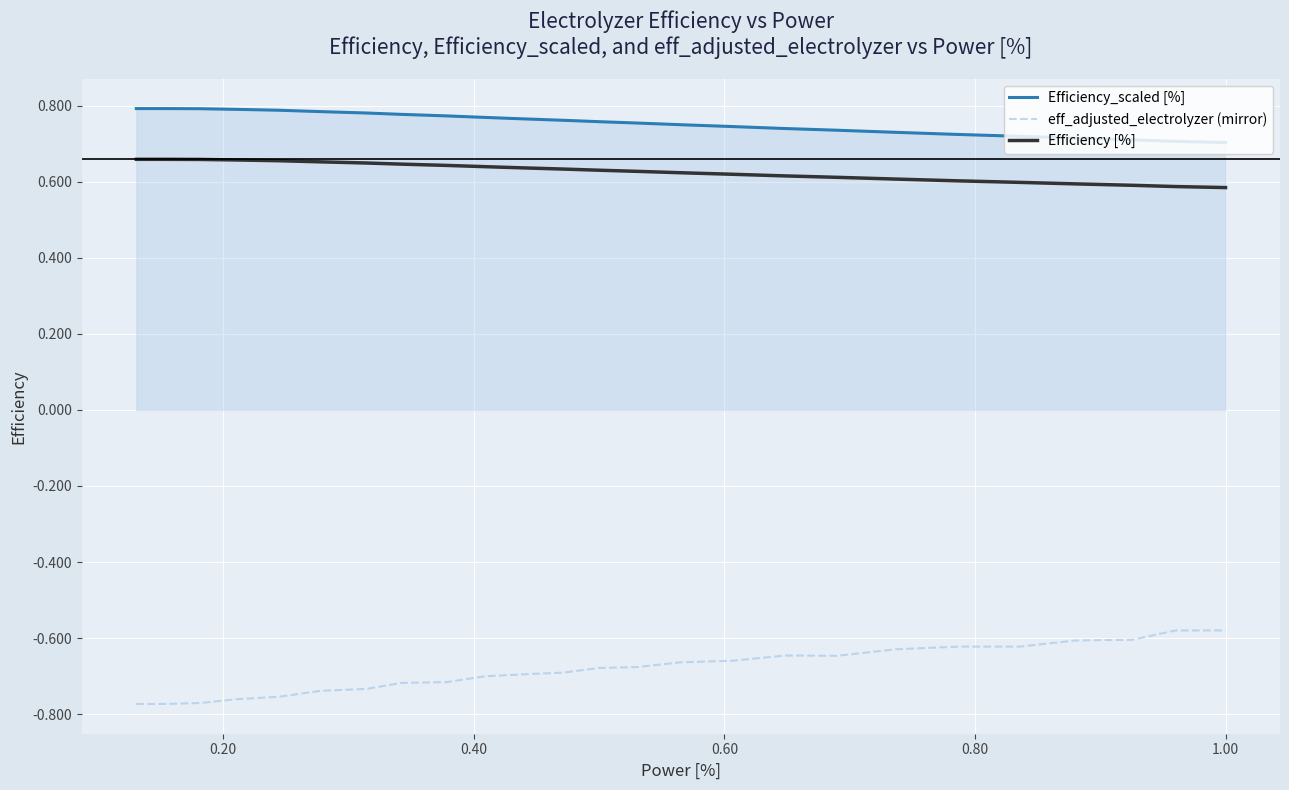

True or false: Efficiency_scaled [%] and eff_adjusted_electrolyzer (mirror) intersect in this chart.

False